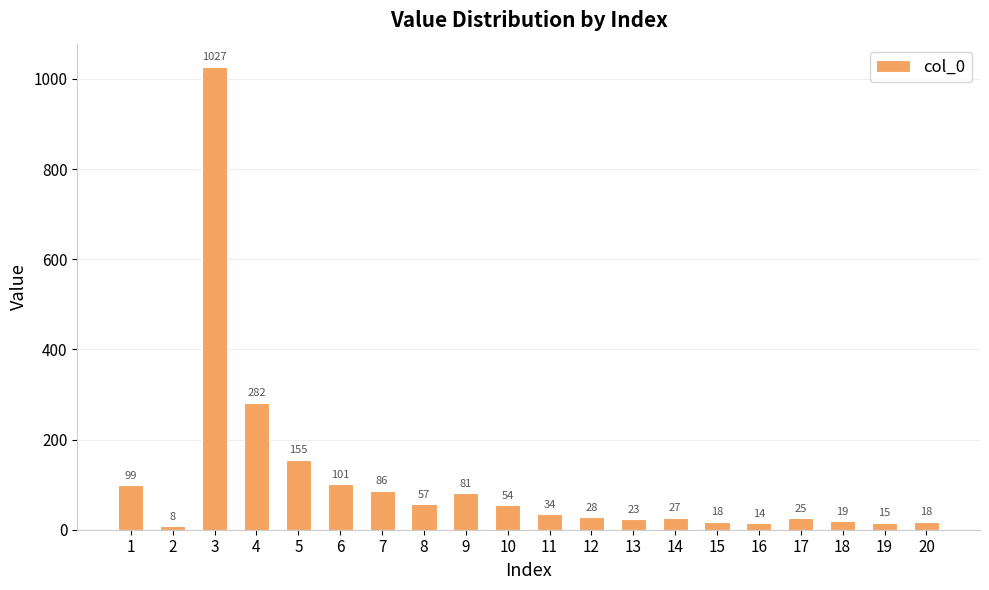

Is it true that the value at 10 is 54?

True